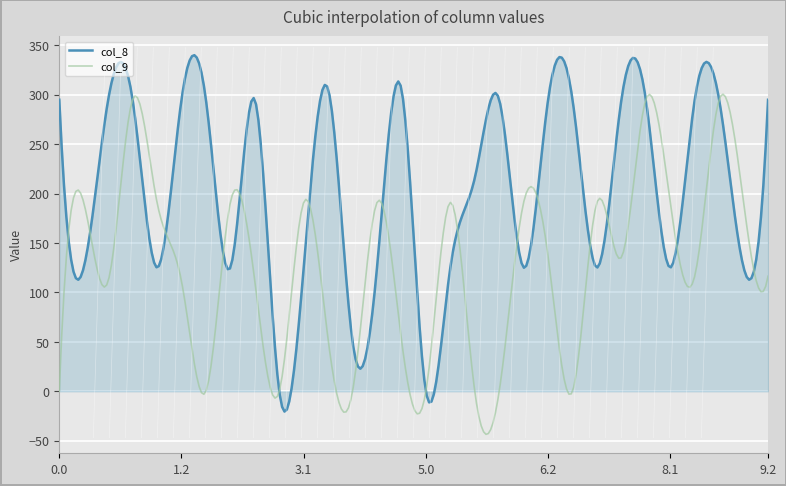

Which series has the largest total across all categories?

col_8